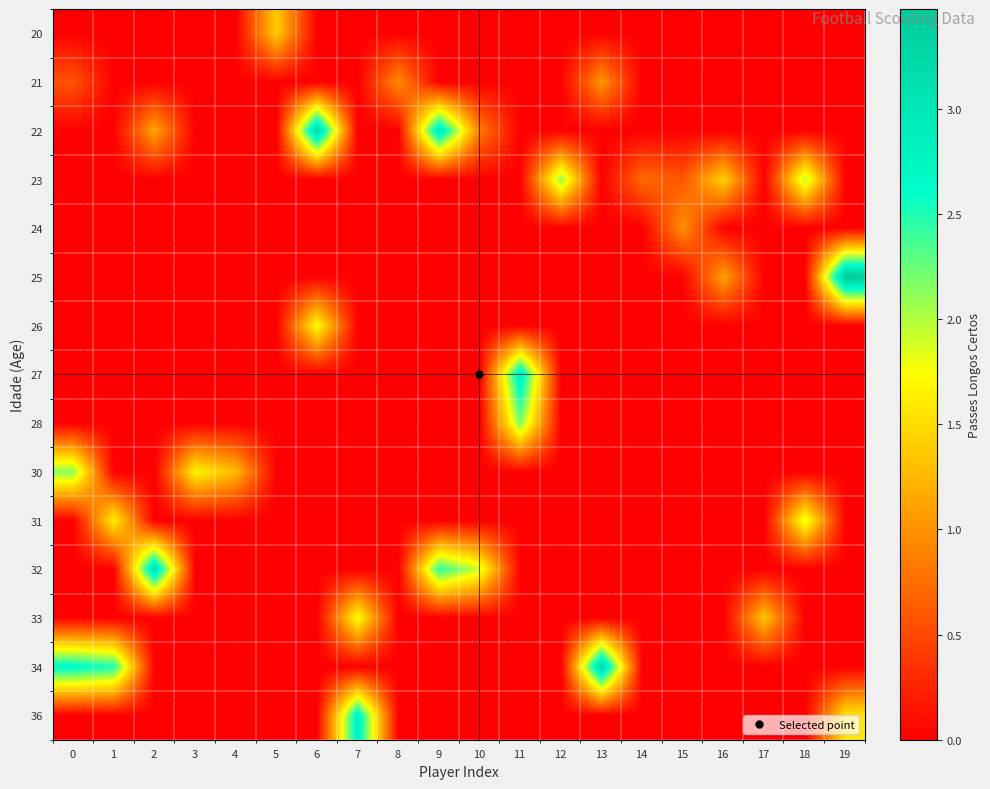

How many series are shown in this chart?

15